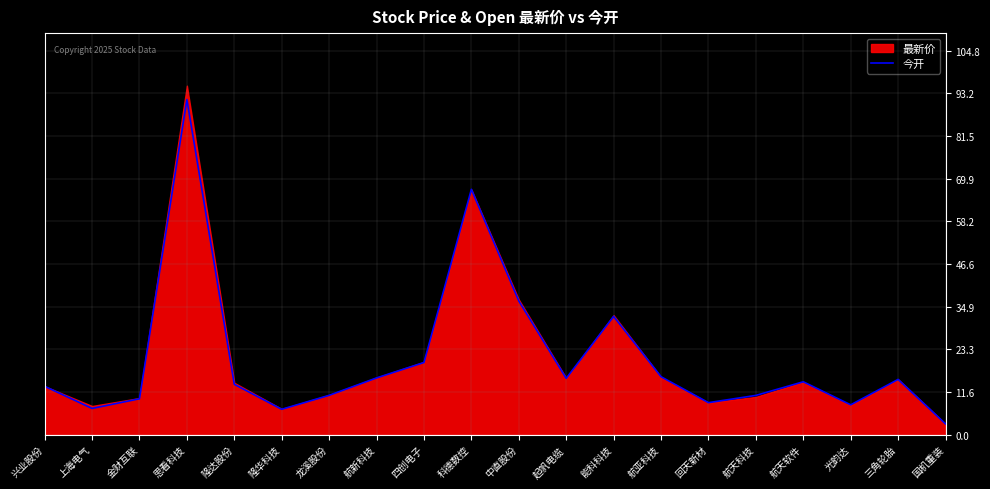

Where is the first local maximum?

思看科技